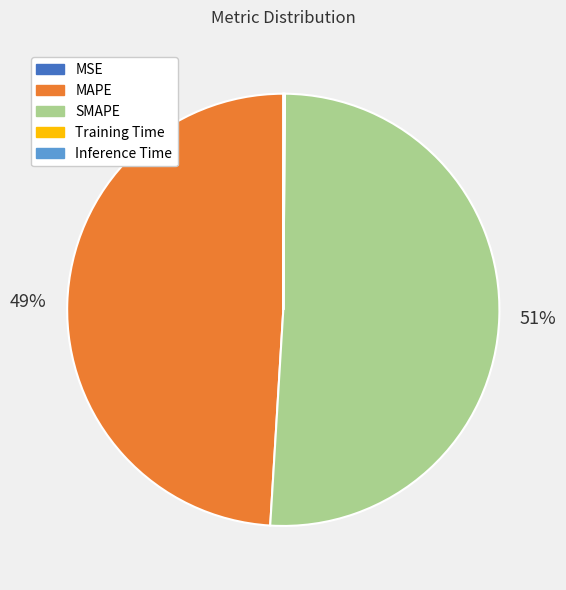

To the nearest percent, what percentage of the pie is MAPE?

49%